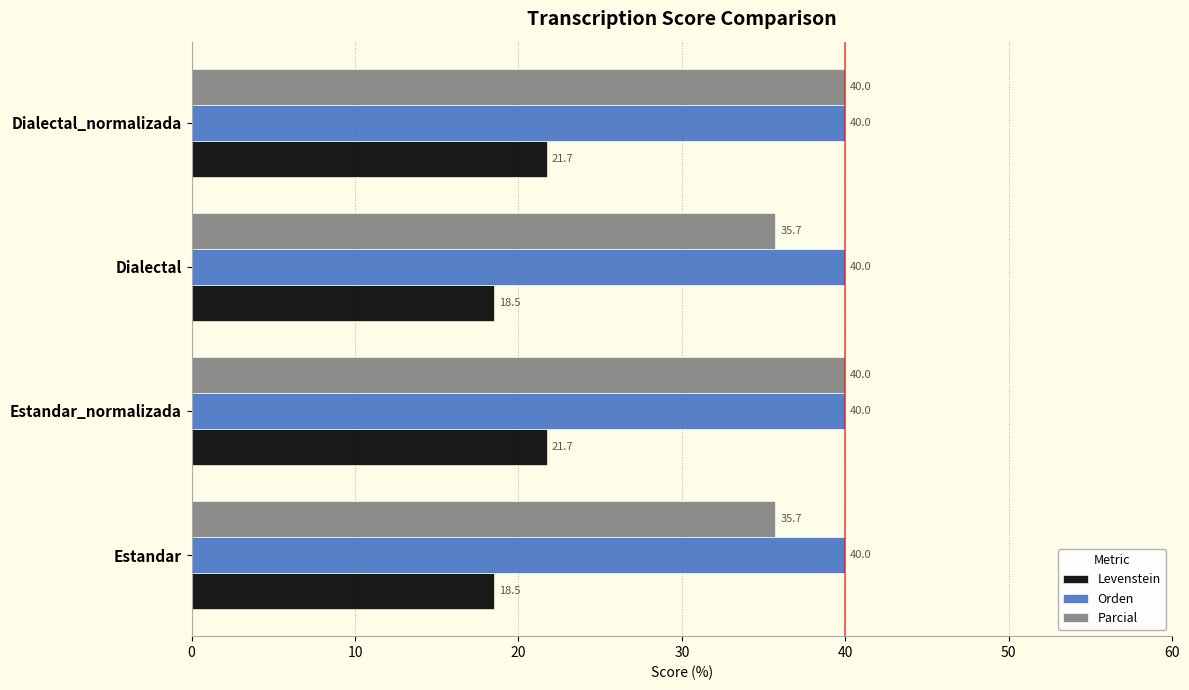

What is the greatest value displayed?

40.0